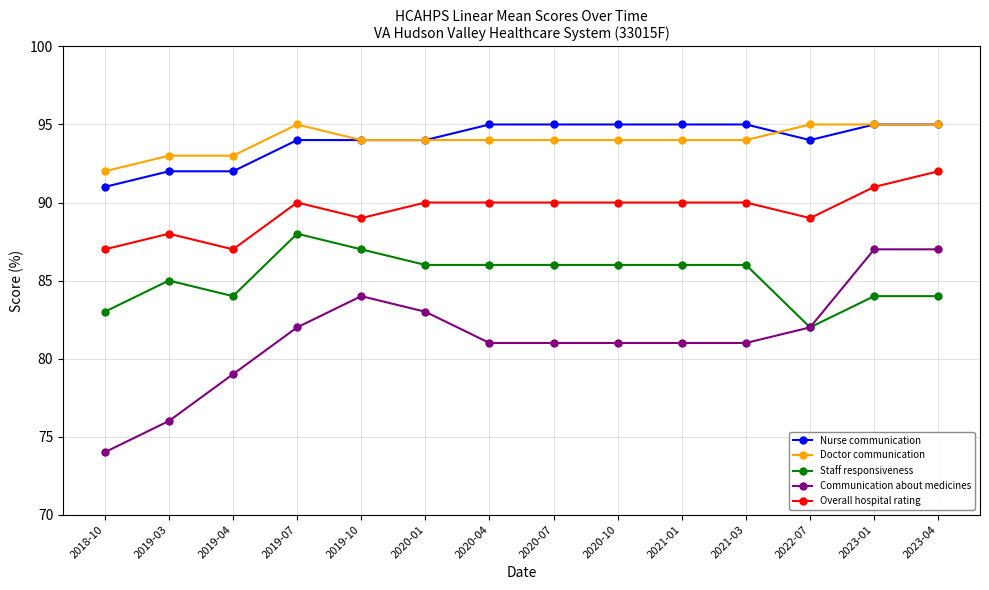

Count the Nurse communication values in the range 94 to 95.

11